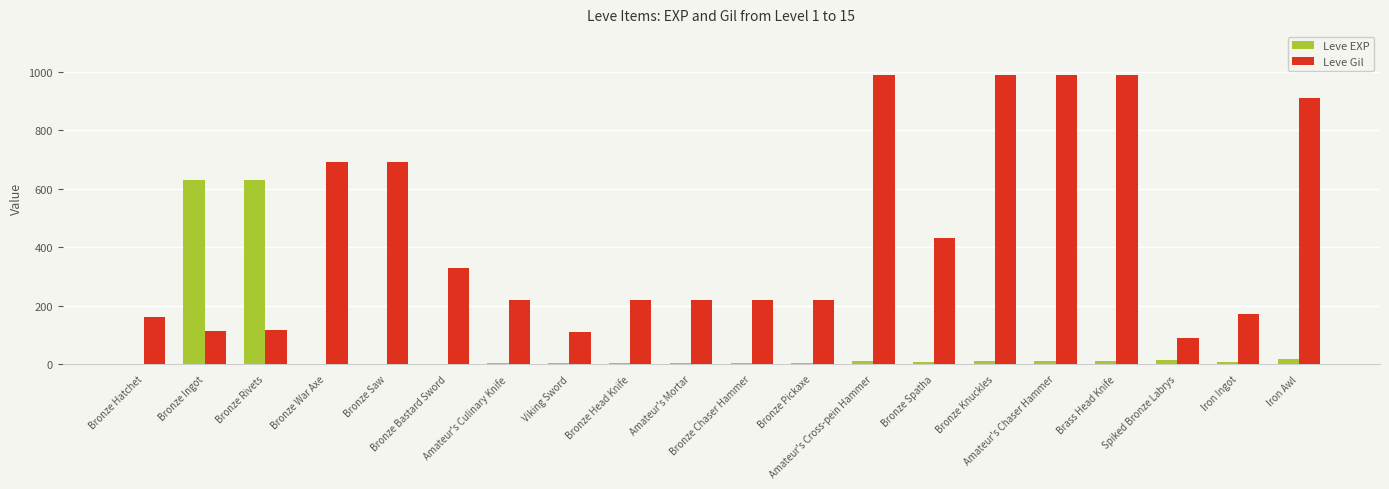

What is the maximum value for Leve Gil?

990